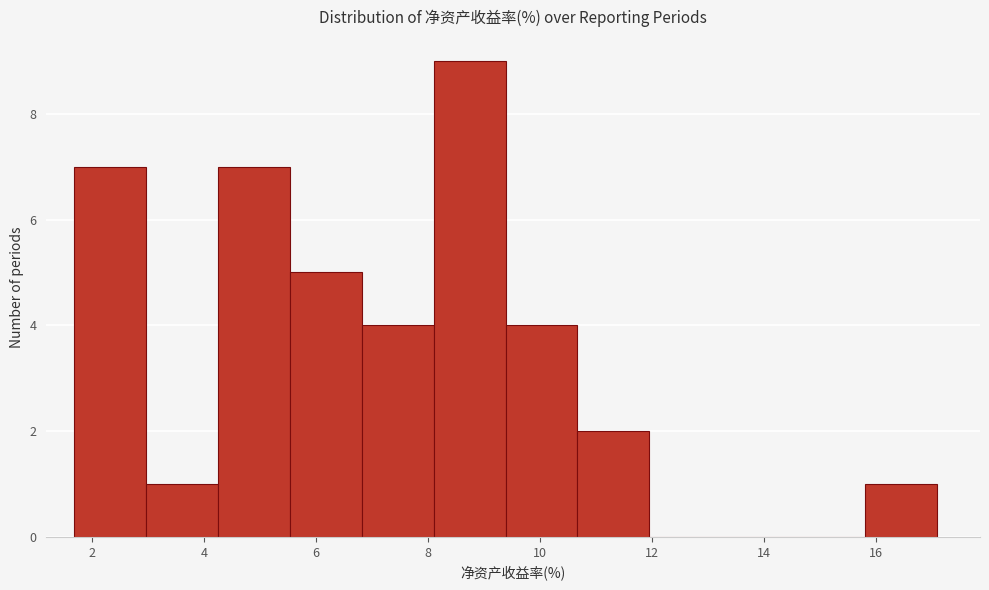

Reading left to right, transcribe this chart: for each bar, give the range it covers on the x-axis and its height. Neither the bar edges nor the heights are printed on the chart, so give them approximately, as read against the axes.

1.6 to 3.0: 7
3.0 to 4.2: 1
4.2 to 5.6: 7
5.6 to 6.8: 5
6.8 to 8.2: 4
8.2 to 9.4: 9
9.4 to 10.6: 4
10.6 to 12.0: 2
12.0 to 13.2: 0
13.2 to 14.6: 0
14.6 to 15.8: 0
15.8 to 17.0: 1